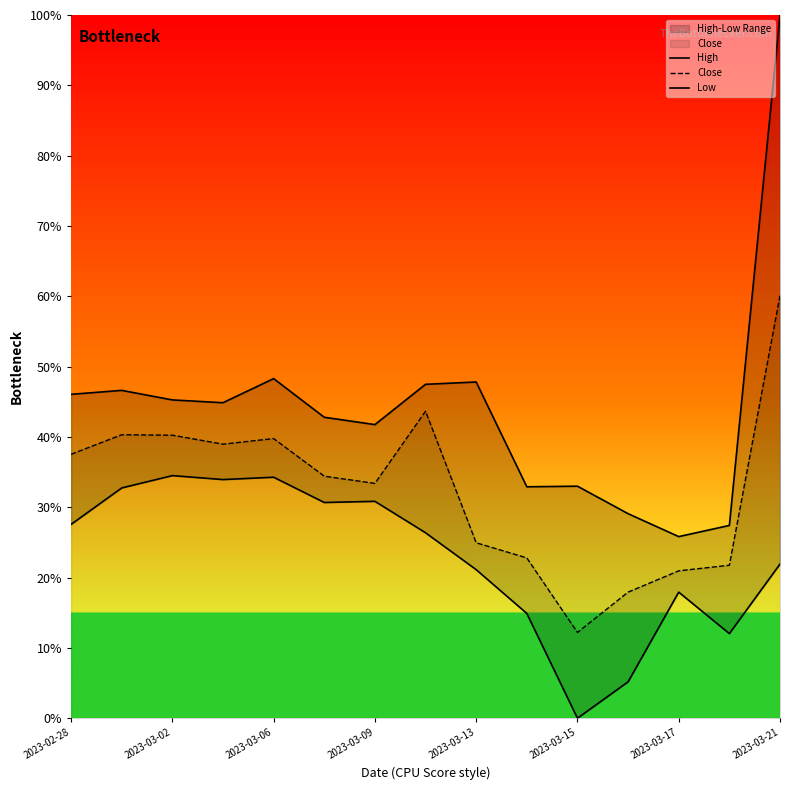

Which series changed the most between 2023-03-15 and 8?

Low